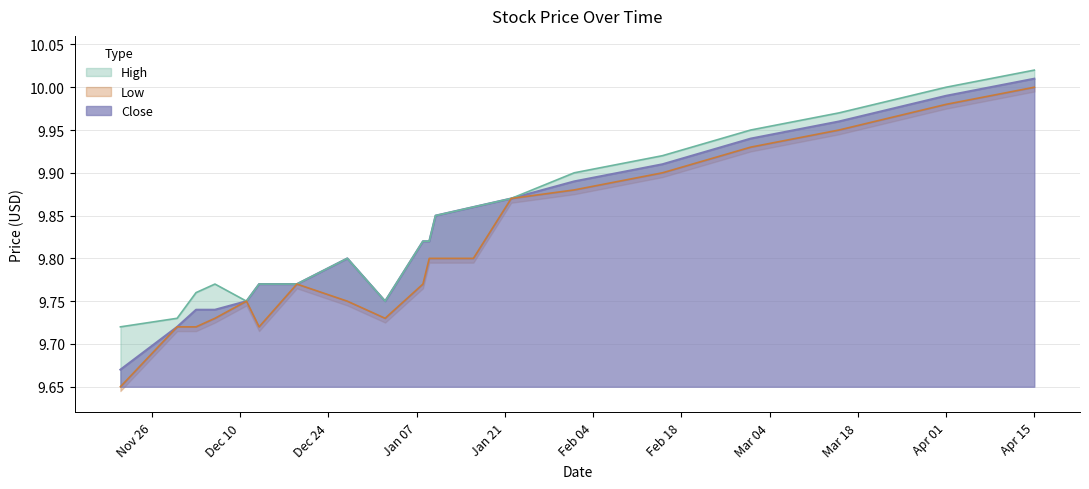

Where is the first local maximum for Close?

2018-12-27